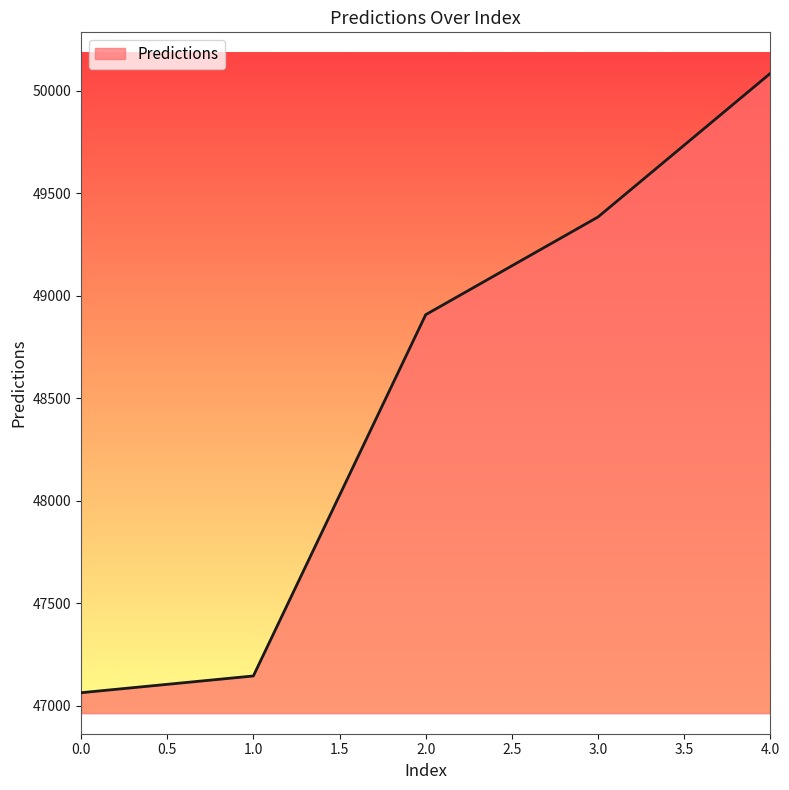

What is the minimum value shown in the chart?

47062.9